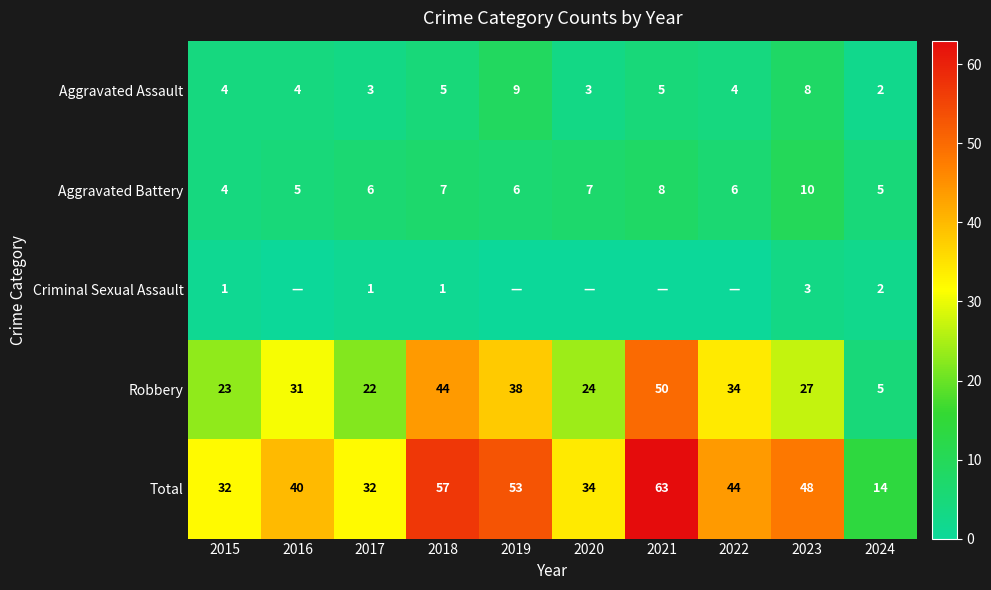

At how many categories does at least one series exceed 26?

9